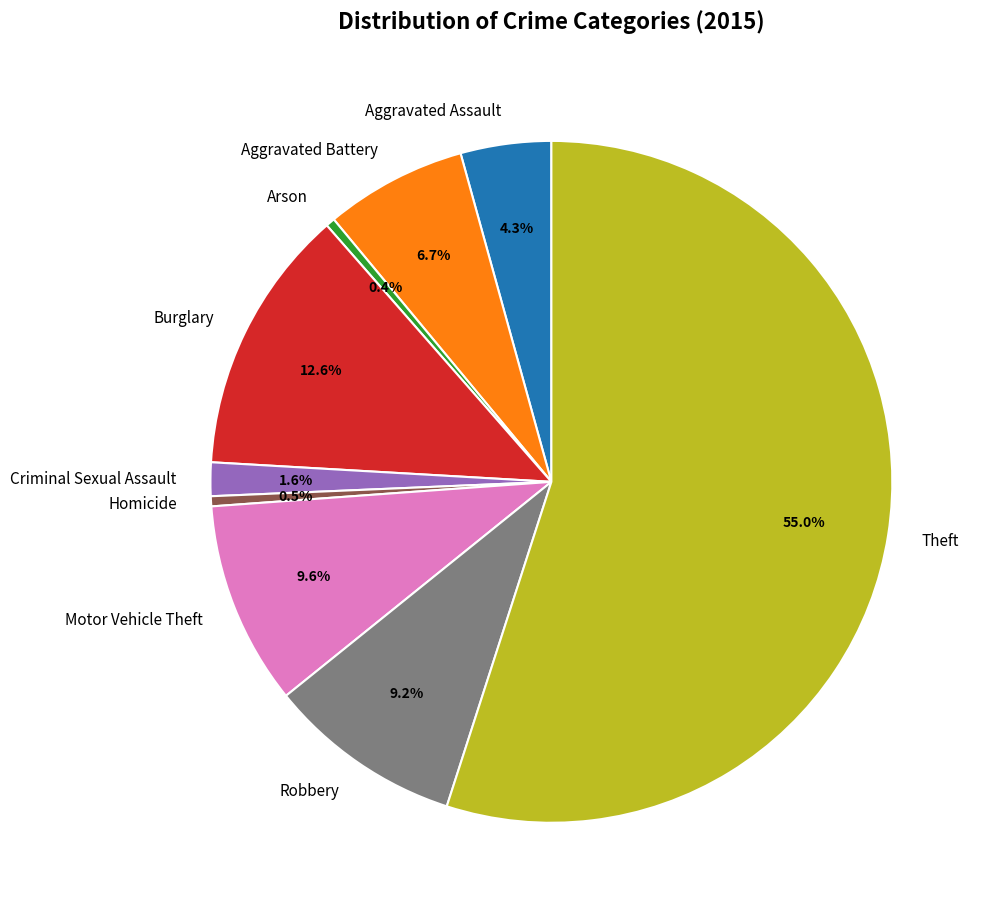

To the nearest percent, what is the difference between the largest and smallest slice percentages?

55%